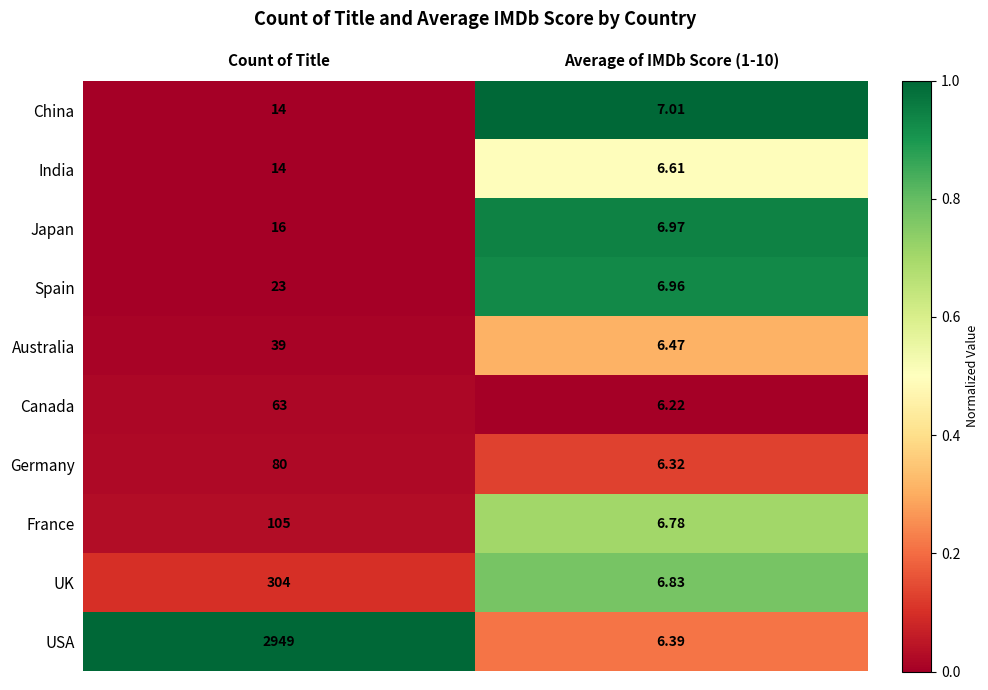

Which category has the highest value in the USA series?

Count of Title